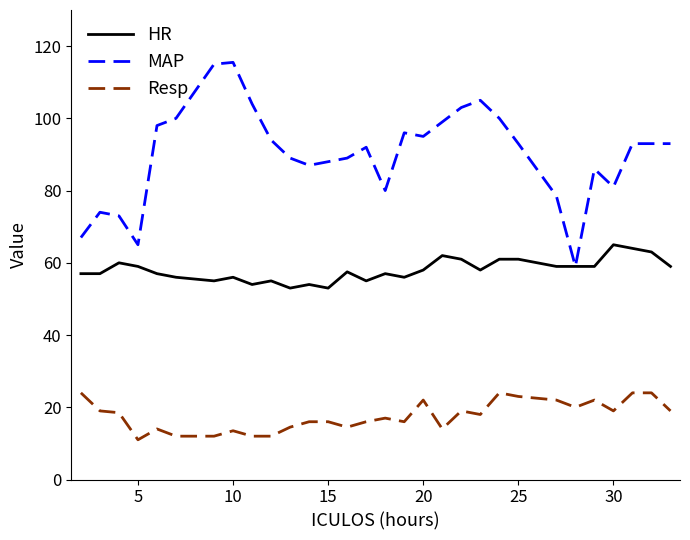

True or false: Resp and MAP intersect in this chart.

False